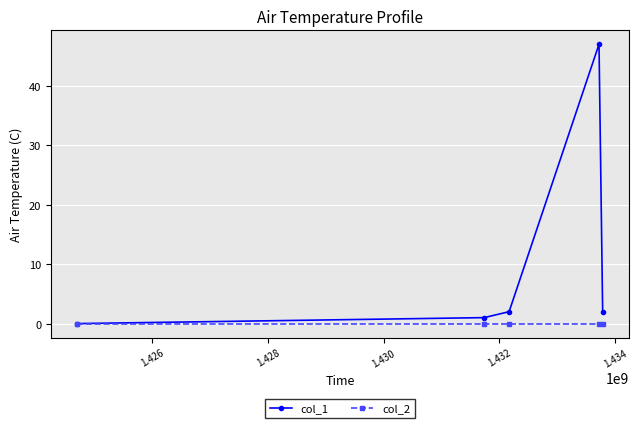

What is the greatest value displayed?

47